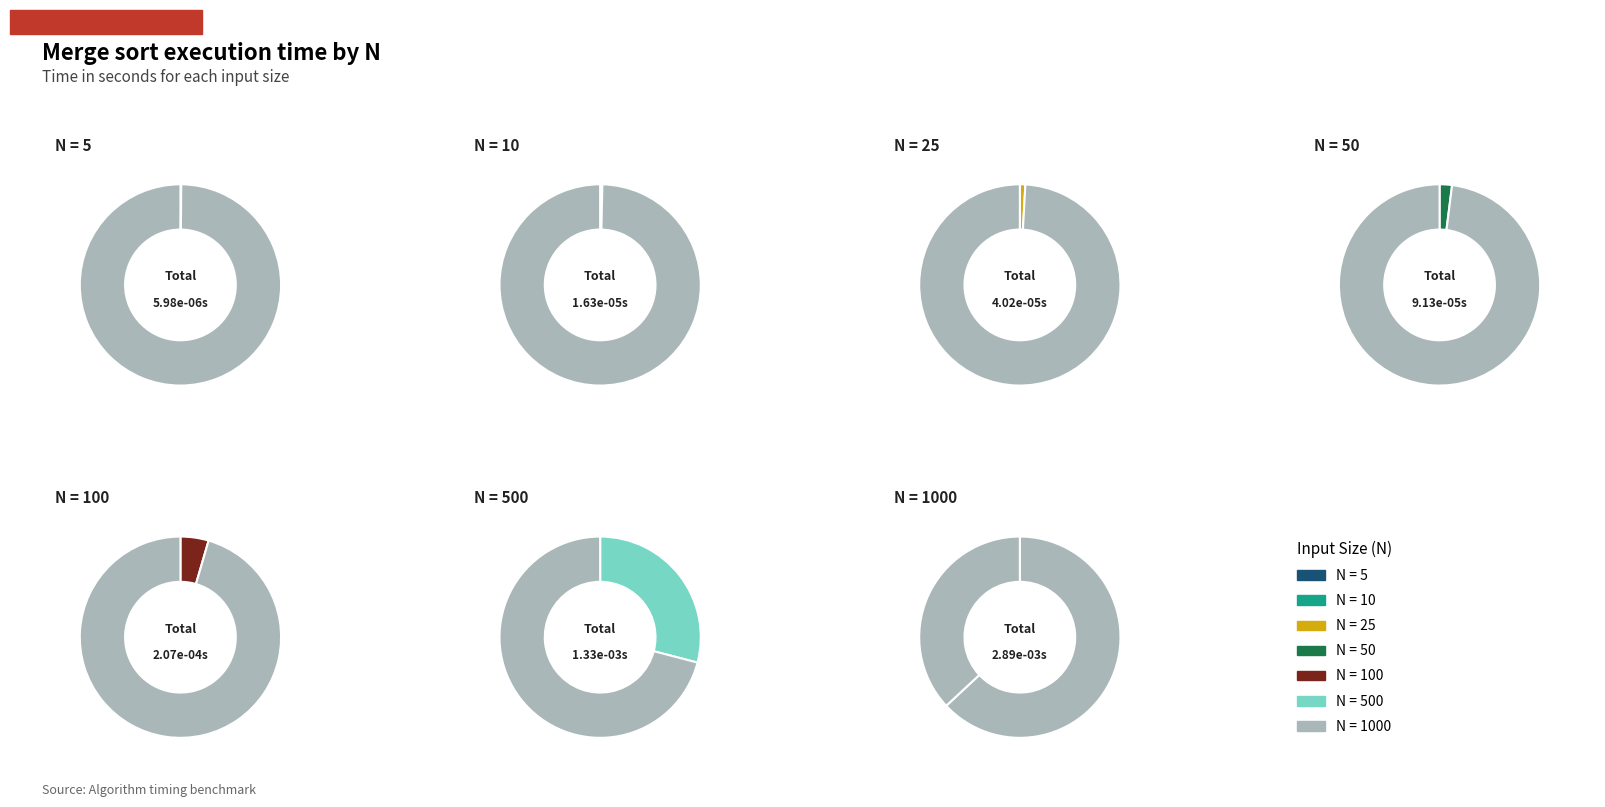

To the nearest percent, what is the difference between the 100 and 5 slice percentages?

4%